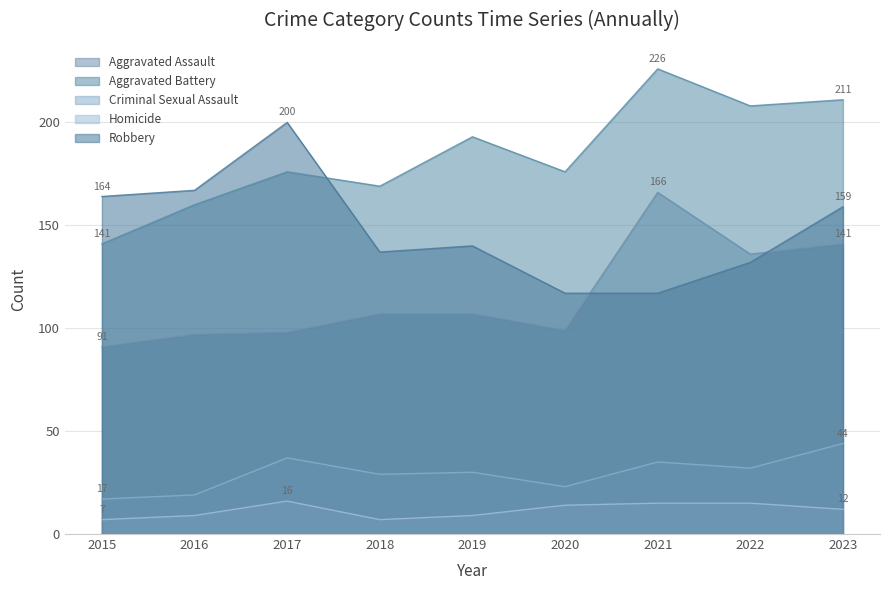

What is the sum of all Robbery values?

1333